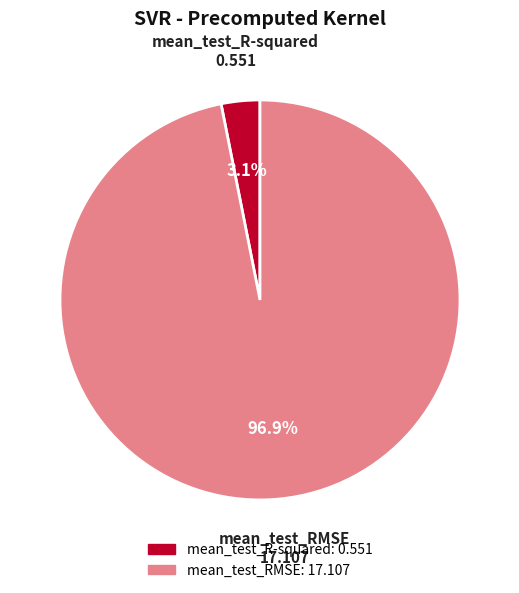

Count the number of slices in the pie.

2